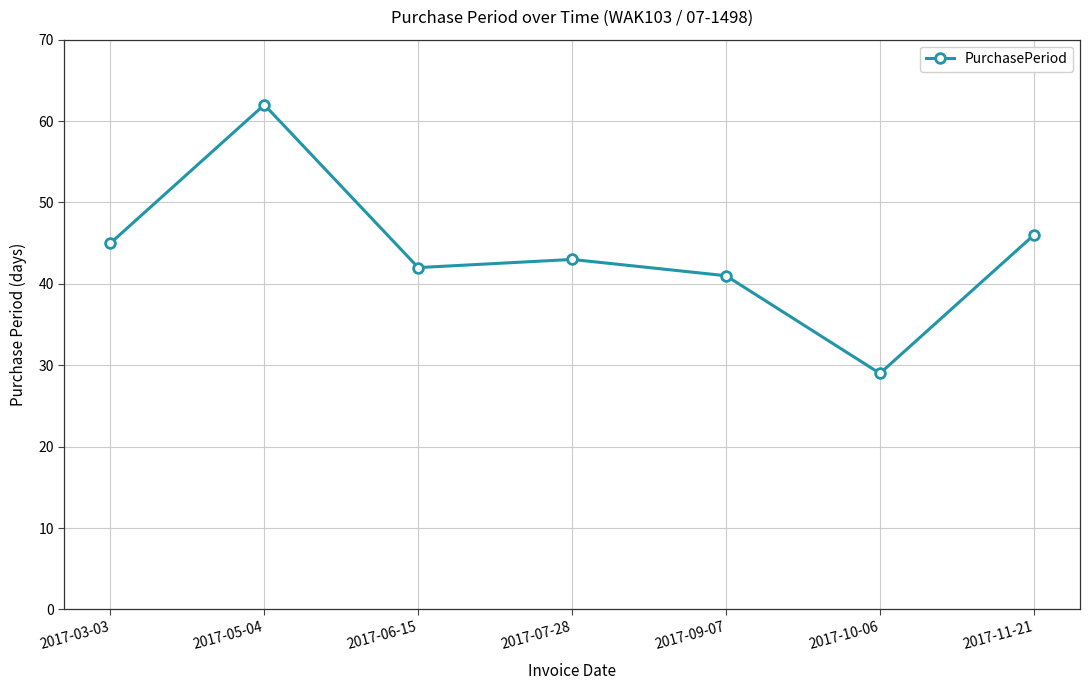

Which label corresponds to the smallest value in the chart?

2017-10-06